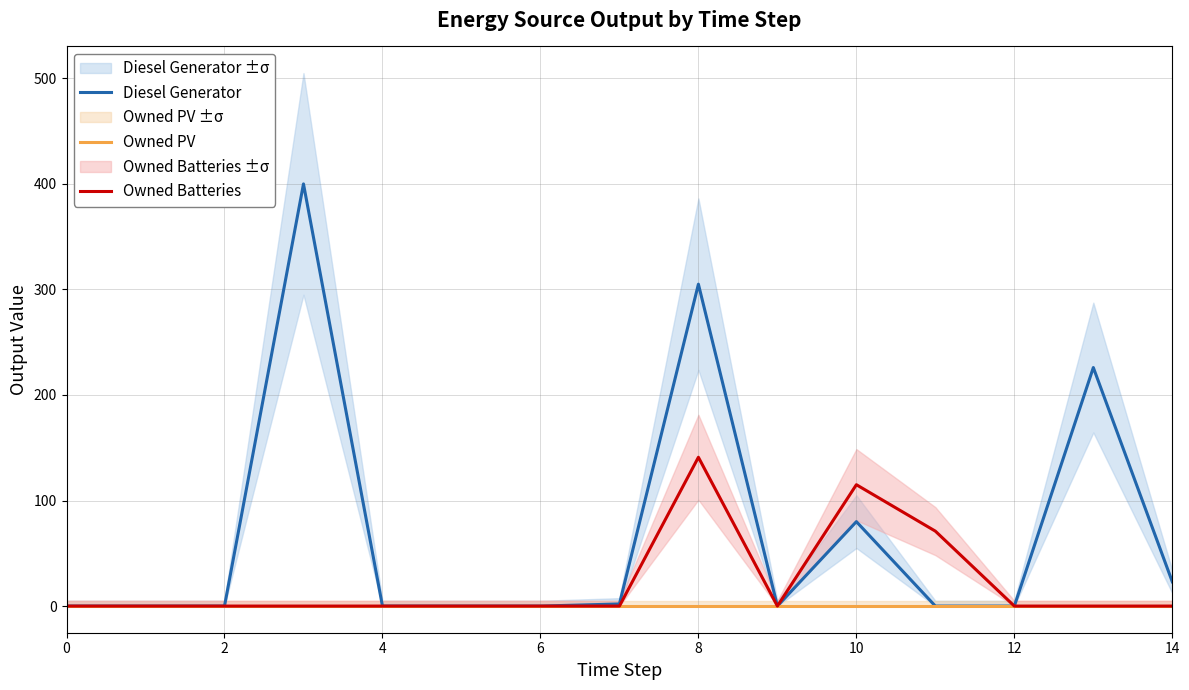

What is the highest value of the Diesel Generator series?

400